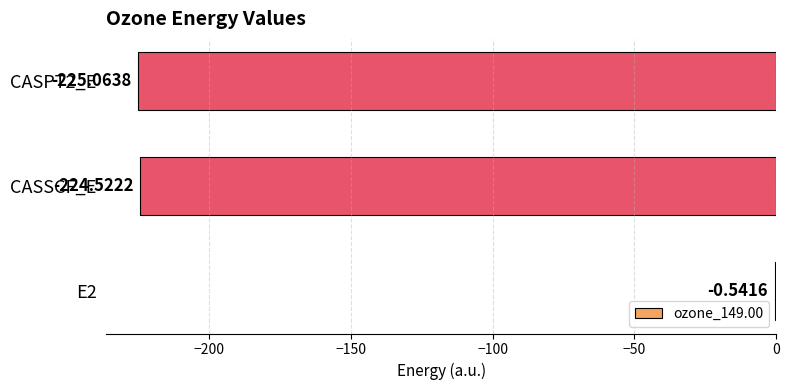

Between CASPT2_E and CASSCF_E, which is larger?

CASSCF_E